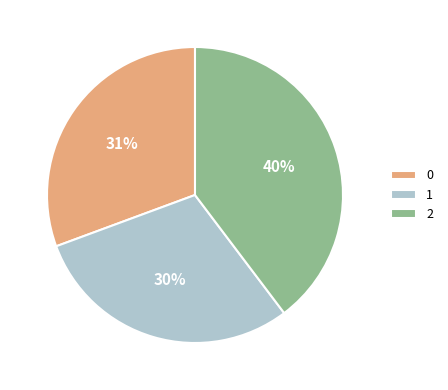

Which slice is the largest?

2